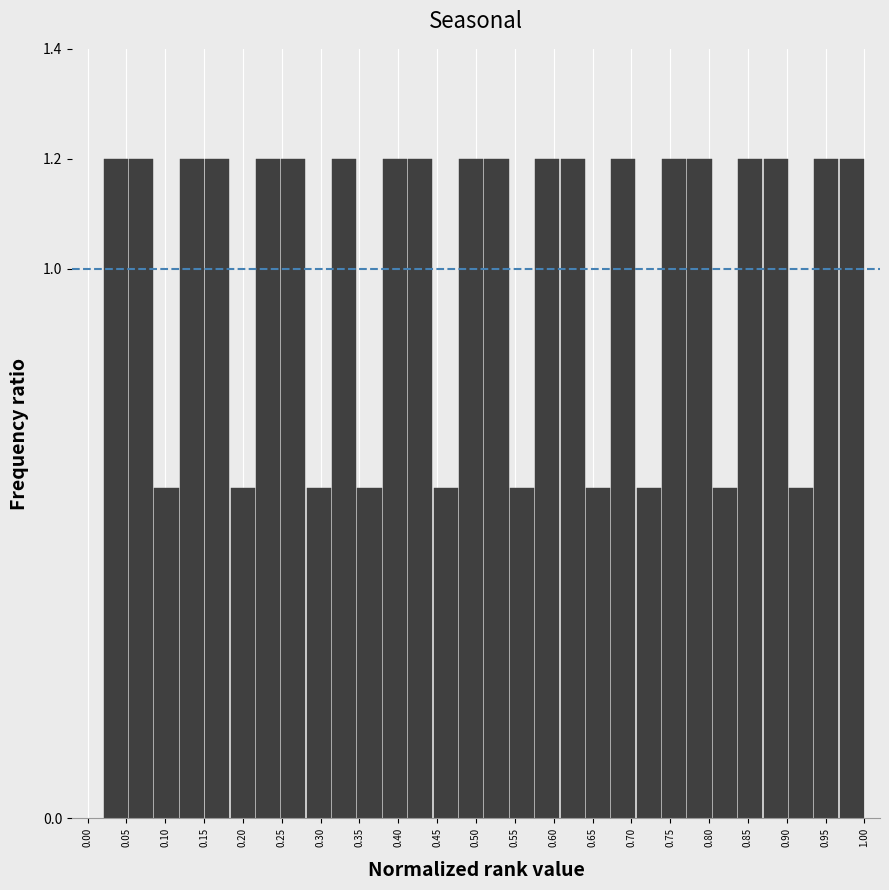

Reading left to right, transcribe this chart: for each bar, give the range it covers on the x-axis and its height. Neither the bar edges nor the heights are printed on the chart, so give them approximately, as read against the axes.

0.020 to 0.055: 1.2
0.055 to 0.085: 1.2
0.085 to 0.120: 0.6
0.120 to 0.150: 1.2
0.150 to 0.185: 1.2
0.185 to 0.215: 0.6
0.215 to 0.250: 1.2
0.250 to 0.280: 1.2
0.280 to 0.315: 0.6
0.315 to 0.345: 1.2
0.345 to 0.380: 0.6
0.380 to 0.410: 1.2
0.410 to 0.445: 1.2
0.445 to 0.475: 0.6
0.475 to 0.510: 1.2
0.510 to 0.545: 1.2
0.545 to 0.575: 0.6
0.575 to 0.610: 1.2
0.610 to 0.640: 1.2
0.640 to 0.675: 0.6
0.675 to 0.705: 1.2
0.705 to 0.740: 0.6
0.740 to 0.770: 1.2
0.770 to 0.805: 1.2
0.805 to 0.835: 0.6
0.835 to 0.870: 1.2
0.870 to 0.900: 1.2
0.900 to 0.935: 0.6
0.935 to 0.965: 1.2
0.965 to 1.000: 1.2